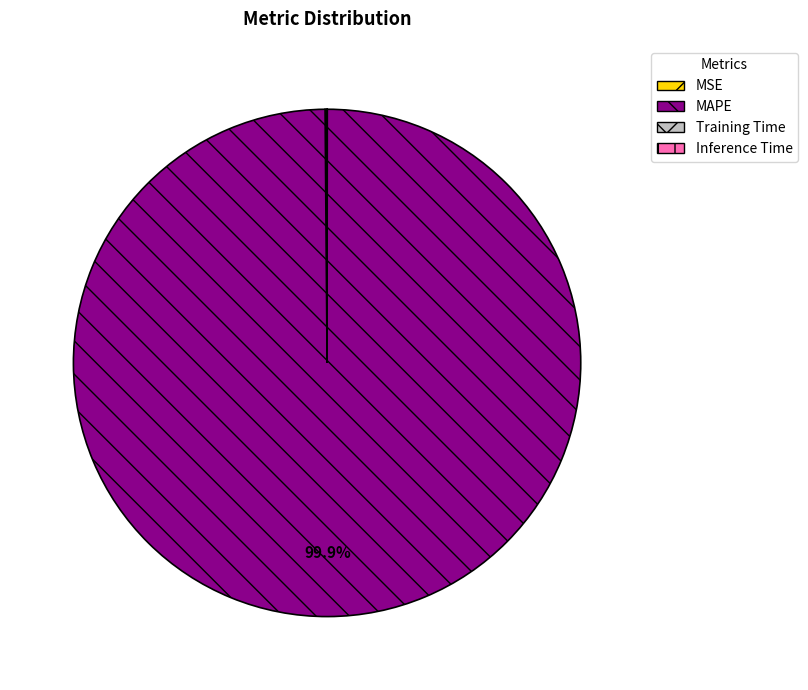

What is the largest slice in the pie chart?

MAPE